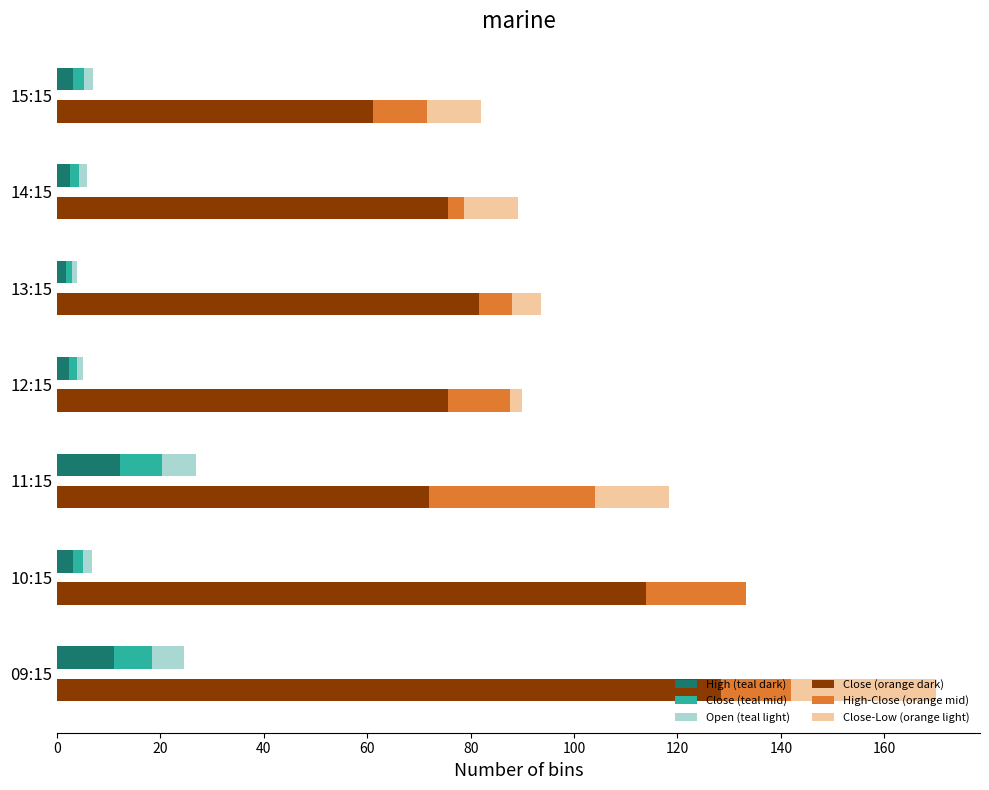

What are all the series names shown in the legend?

High (teal dark), Close (teal mid), Open (teal light), Close (orange dark), High-Close (orange mid), Close-Low (orange light)